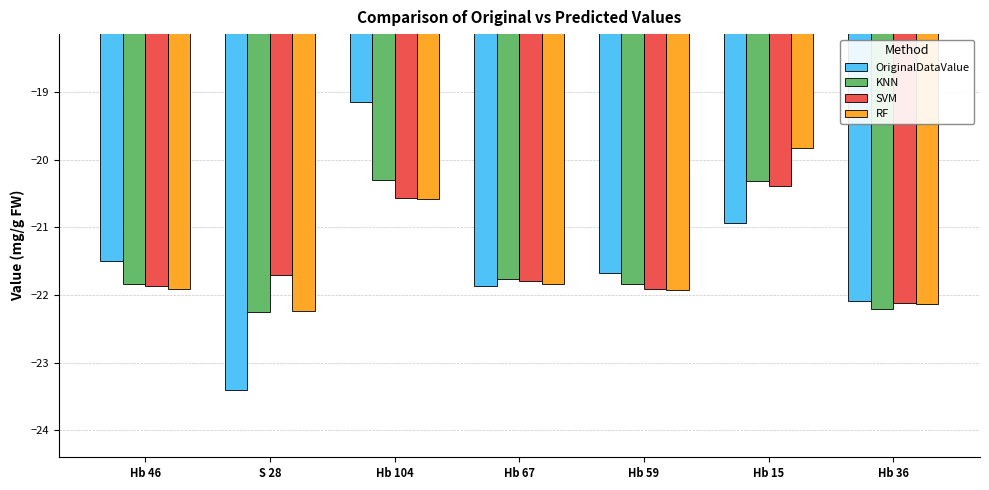

What is the maximum value shown in the chart?

-19.1